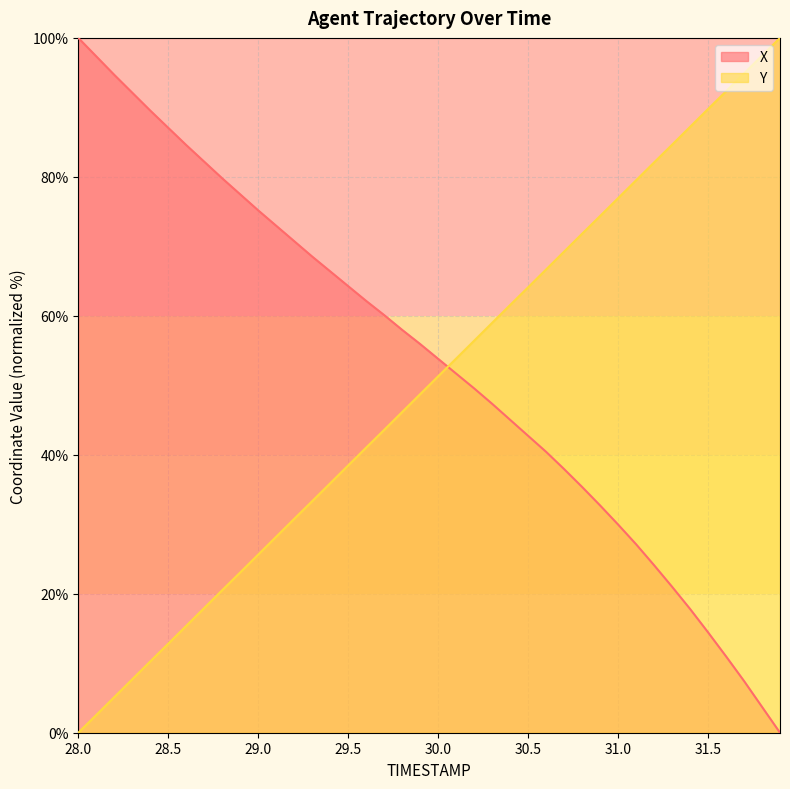

The value of X at 31.8 is 6.6. True or false?

False